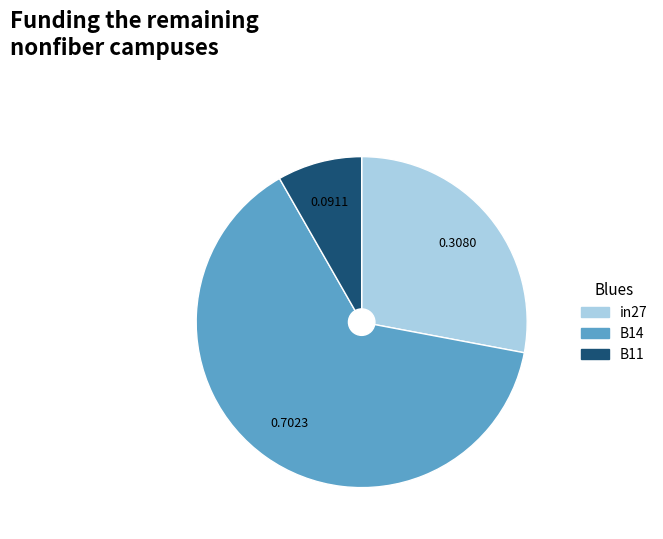

Count the number of slices in the pie.

3